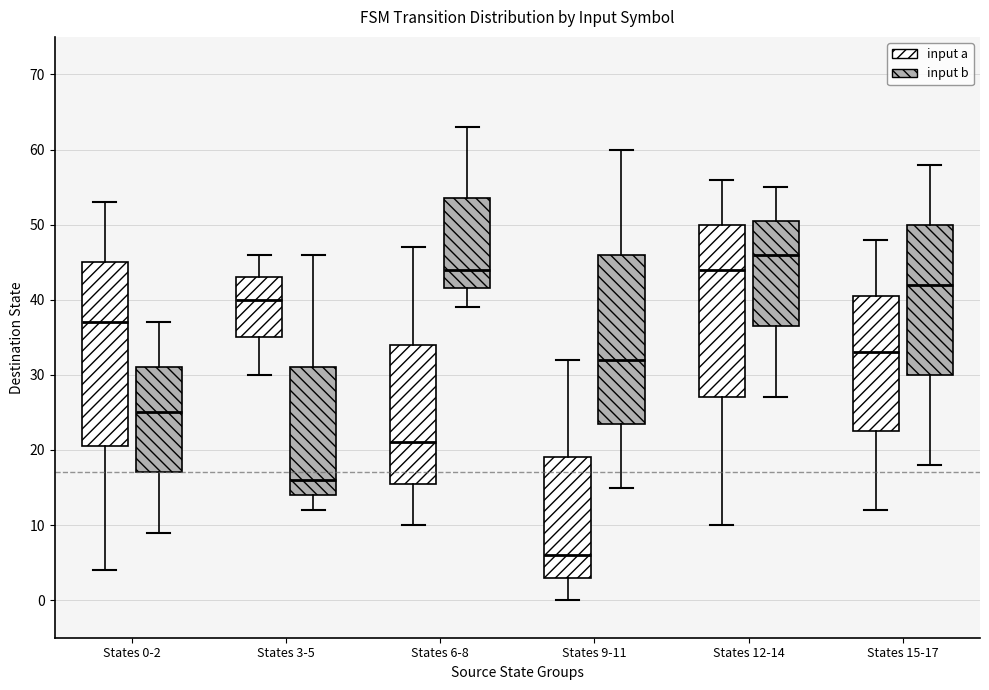

Where does the lower whisker of the box for States 9-11 (input b) end on the y-axis? The values are not printed on the chart, so give them approximately, as read against the axis.

15